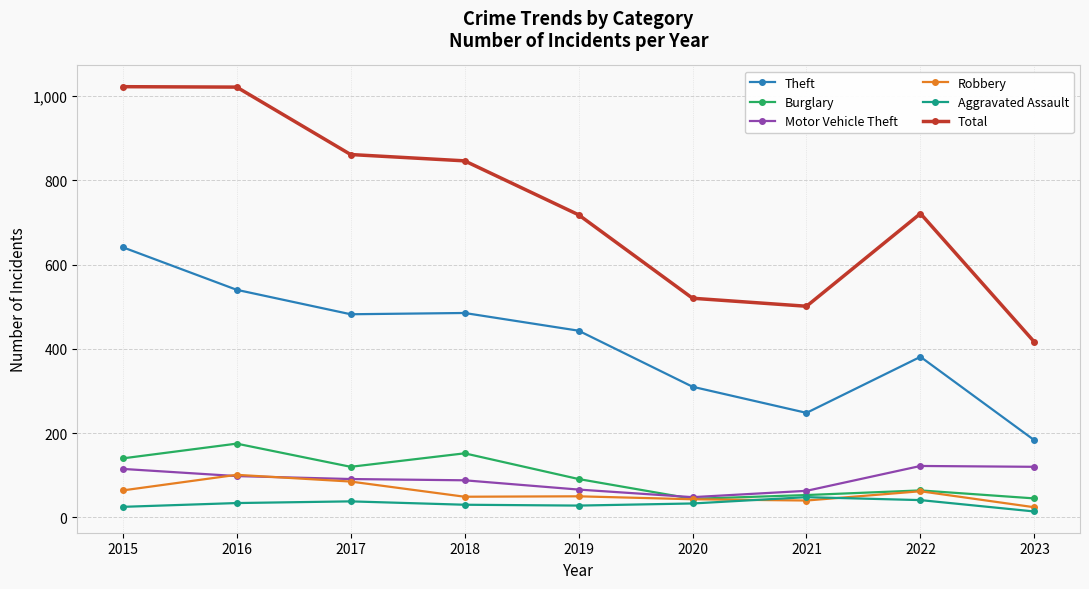

Is the value of Aggravated Assault at 2020 greater than the value of Robbery at 2018?

No